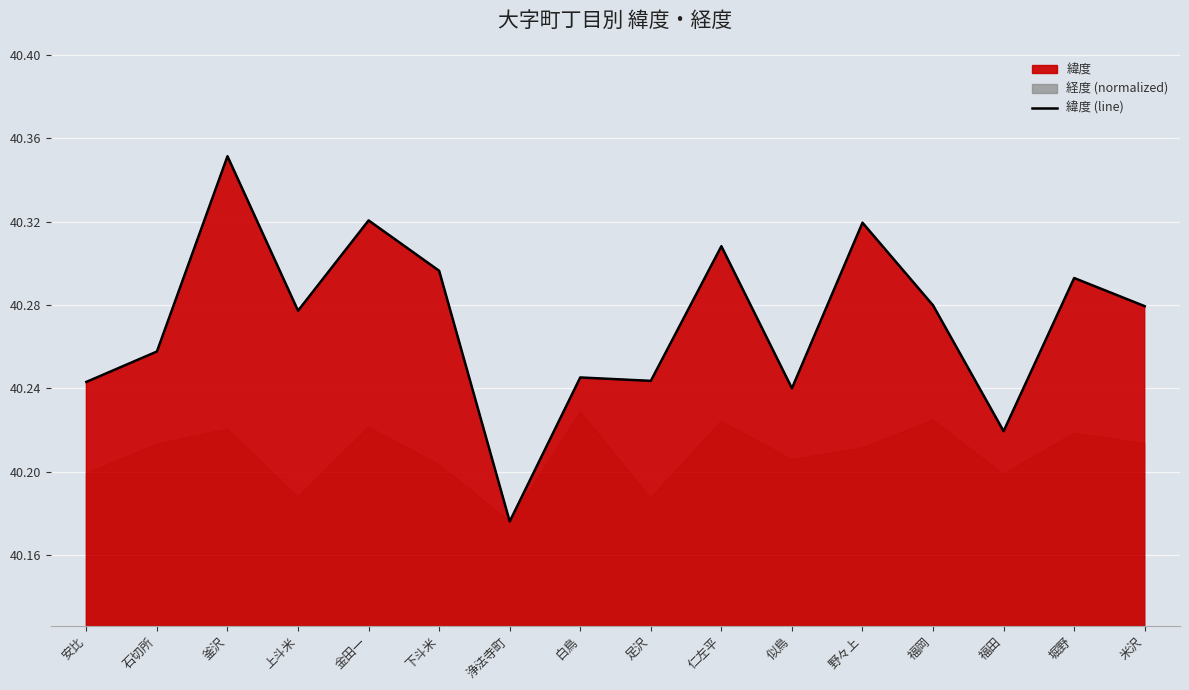

What is the sum of all values?

644.4